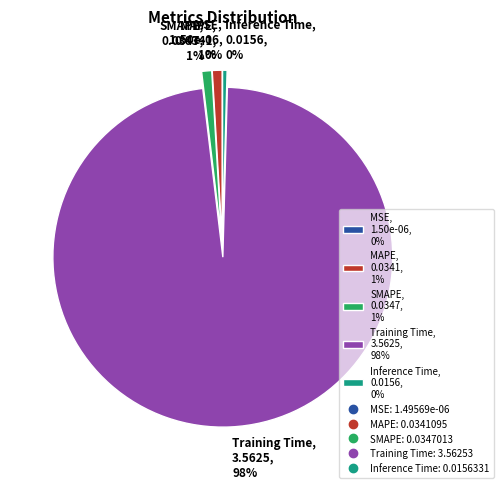

Which slice is the largest?

Training Time